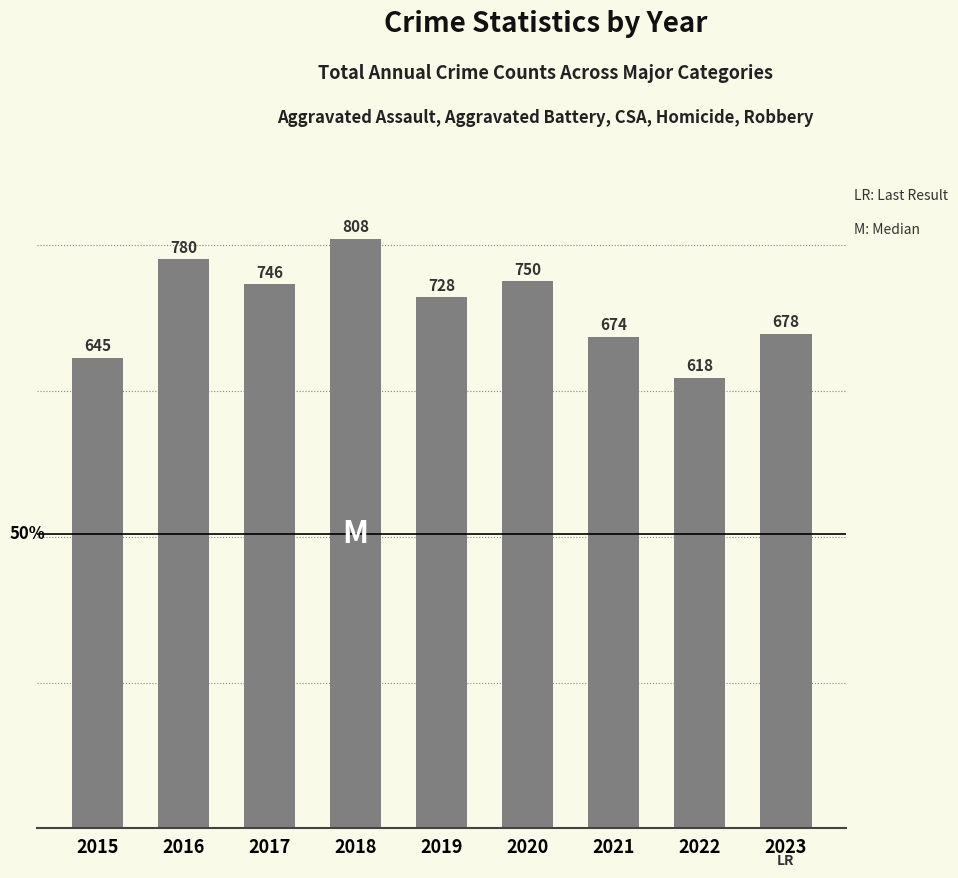

Reading right to left, what are all the values shown in this chart?

2023=678	2022=618	2021=674	2020=750	2019=728	2018=808	2017=746	2016=780	2015=645